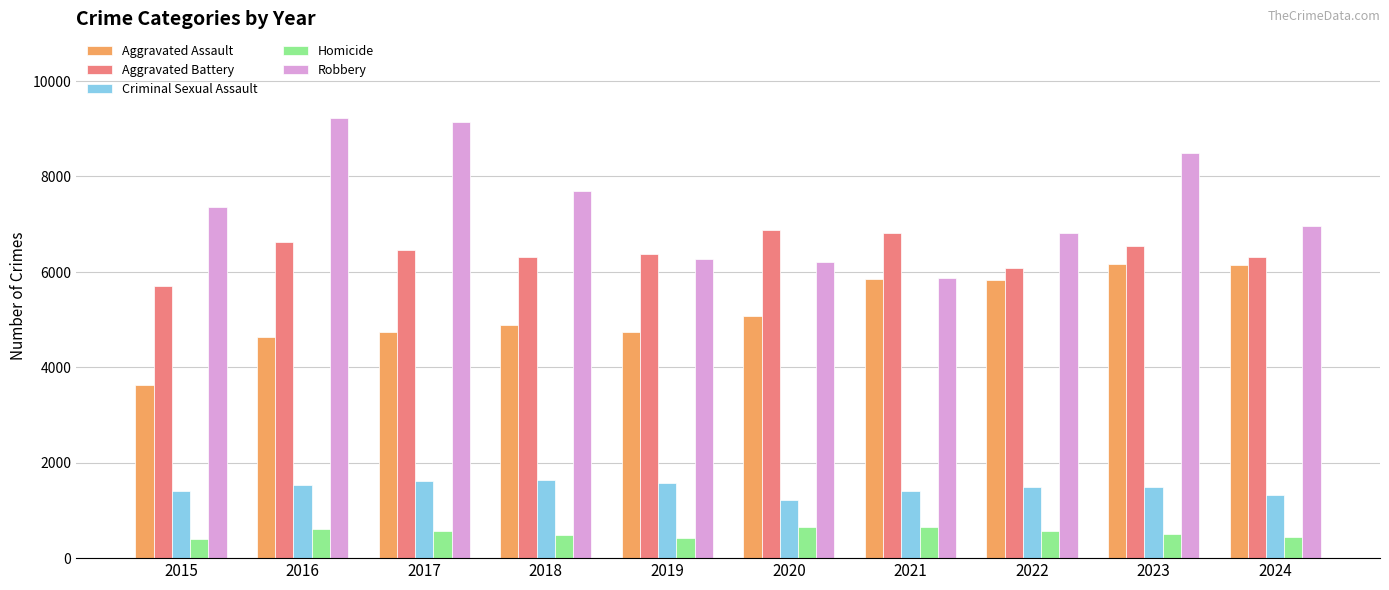

Between 2016 and 2021, which series saw the biggest shift?

Robbery